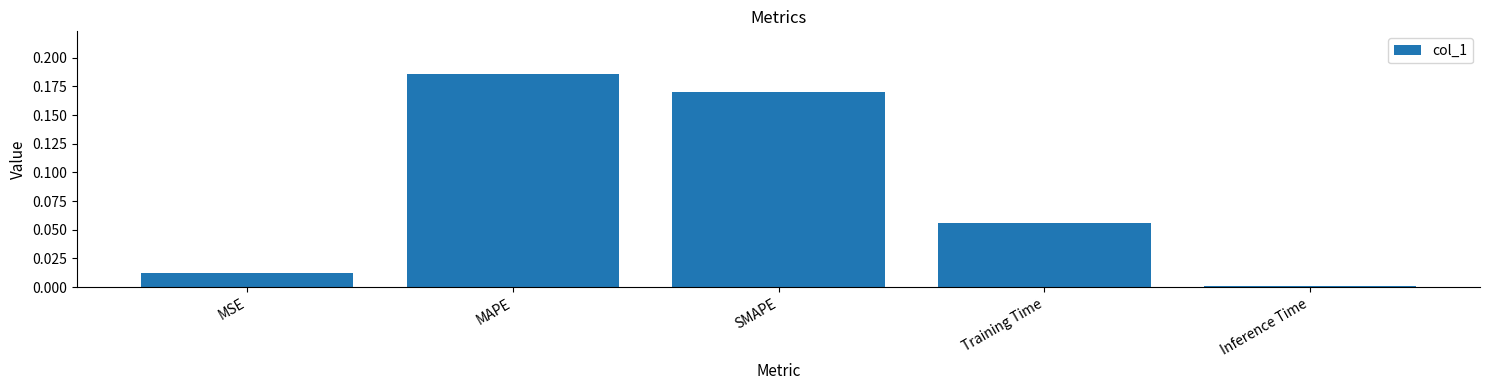

What is the sum of all values?

0.4